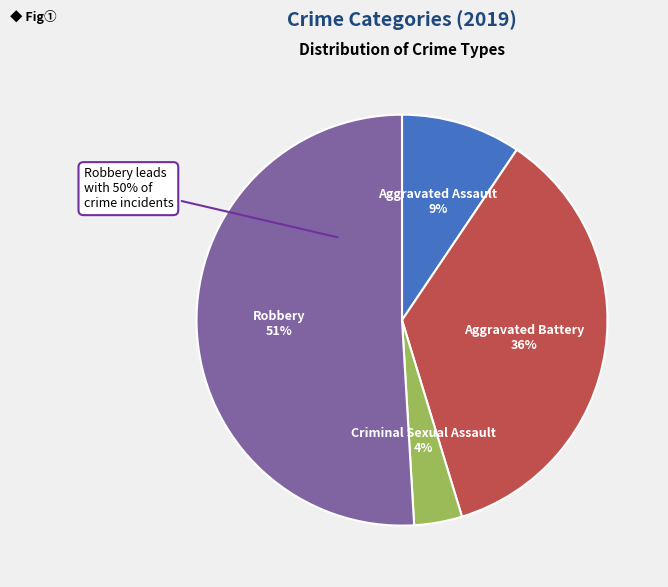

Combined, what portion of the pie is Criminal Sexual Assault and Robbery?

54.7%